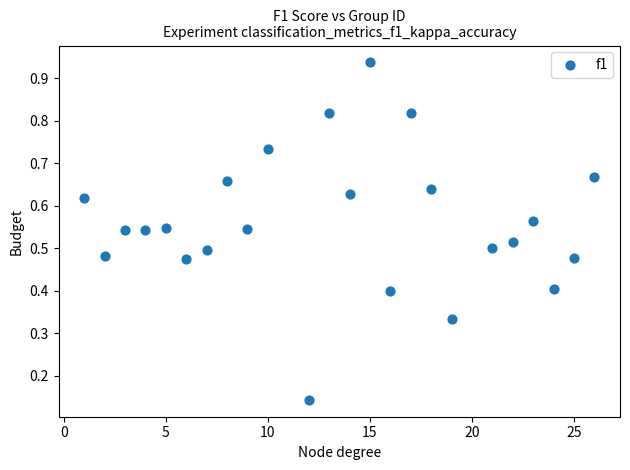

What is the range of X values (max minus min)?

25.0